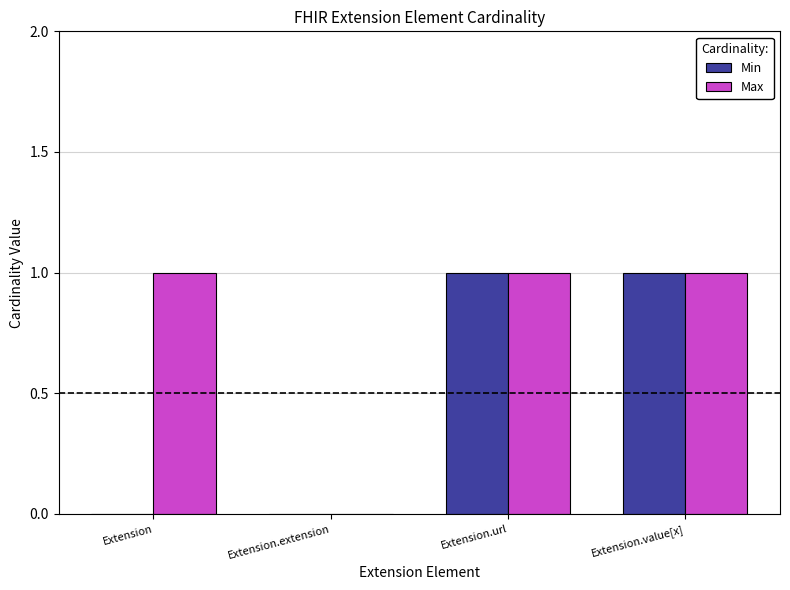

What is the difference between the Min values at Extension.value[x] and Extension.extension?

1